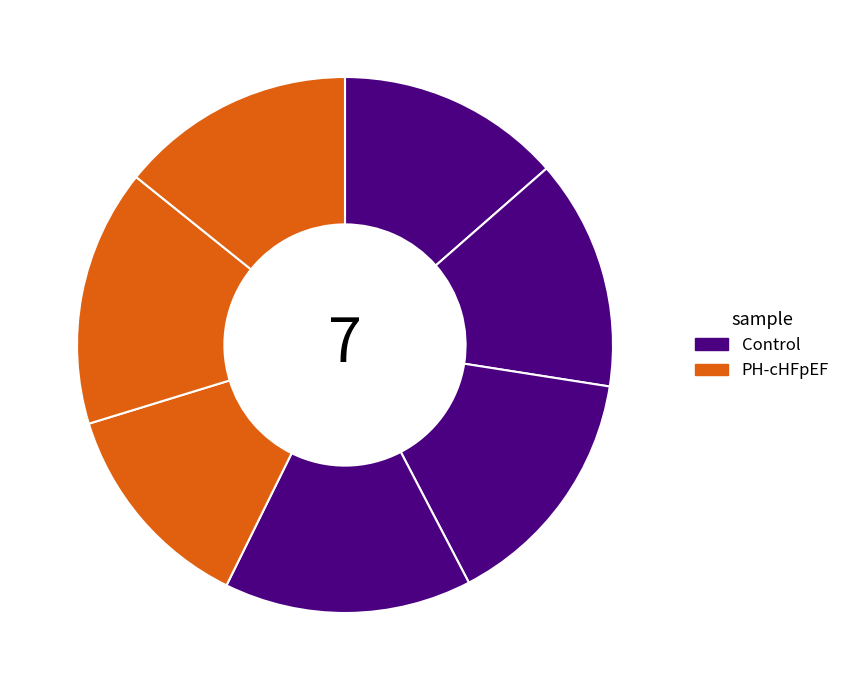

How many segments does this pie chart have?

7